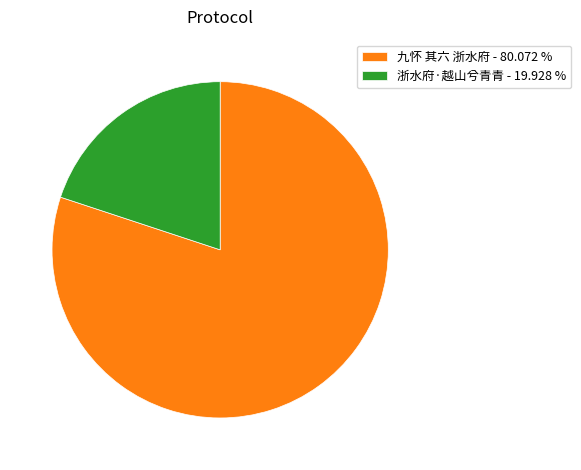

Between 浙水府·越山兮青青 and 九怀 其六 浙水府, which is larger?

九怀 其六 浙水府